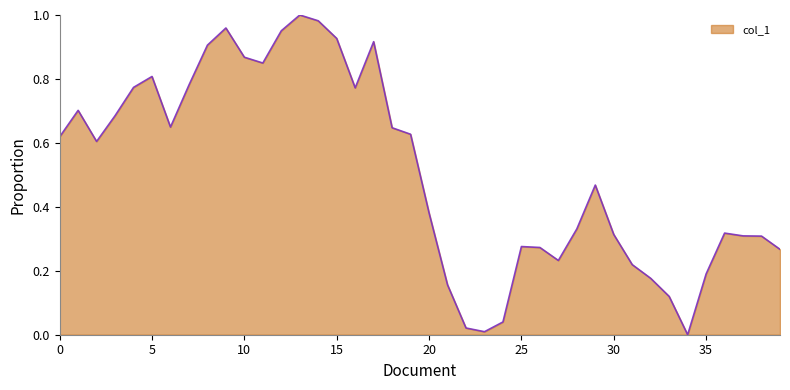

What is the sum of all values?

20.4